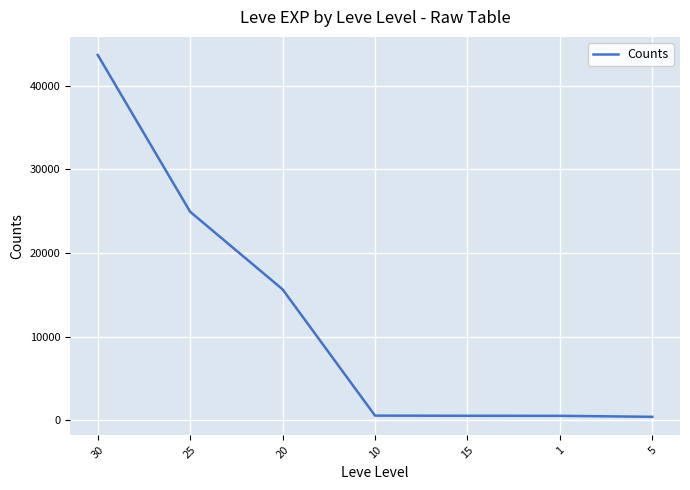

True or false: there are more than 2 points higher than both neighbors.

False